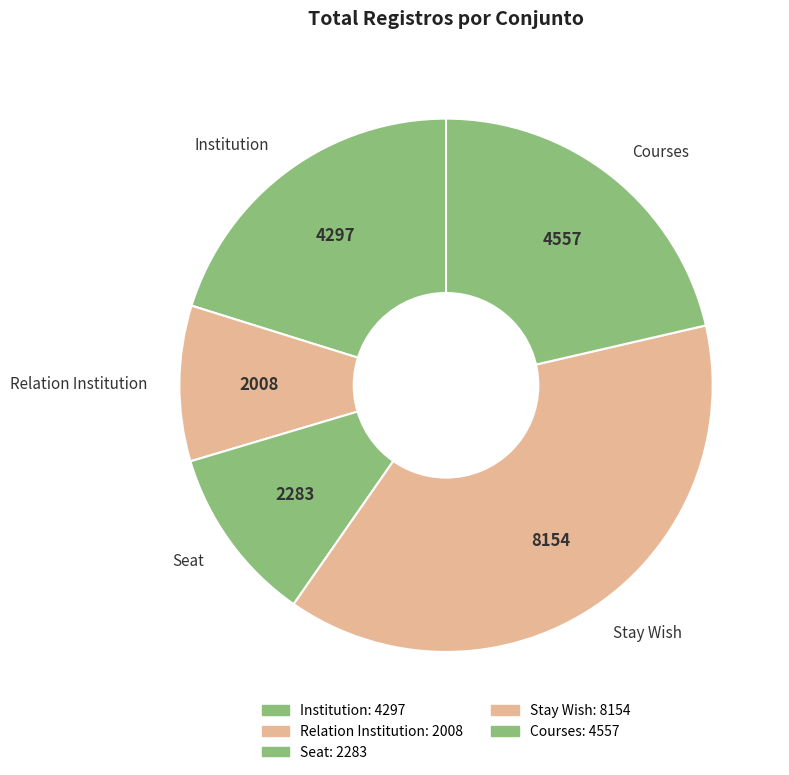

Which slice is the largest?

Stay Wish